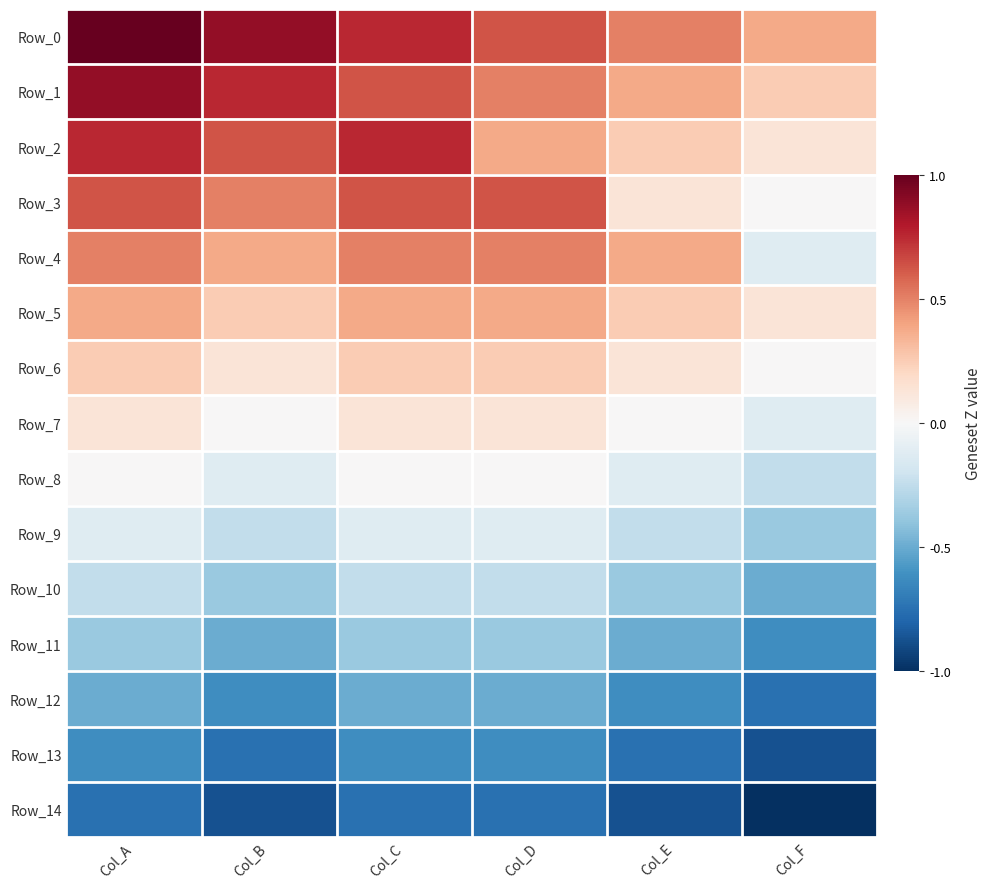

Reading left to right, what are all the values shown in this chart?

Row_0: Col_A=1.0	Col_B=0.9	Col_C=0.8	Col_D=0.6	Col_E=0.5	Col_F=0.4
Row_1: Col_A=0.9	Col_B=0.8	Col_C=0.6	Col_D=0.5	Col_E=0.4	Col_F=0.2
Row_2: Col_A=0.8	Col_B=0.6	Col_C=0.8	Col_D=0.4	Col_E=0.2	Col_F=0.1
Row_3: Col_A=0.6	Col_B=0.5	Col_C=0.6	Col_D=0.6	Col_E=0.1	Col_F=0.0
Row_4: Col_A=0.5	Col_B=0.4	Col_C=0.5	Col_D=0.5	Col_E=0.4	Col_F=-0.1
Row_5: Col_A=0.4	Col_B=0.2	Col_C=0.4	Col_D=0.4	Col_E=0.2	Col_F=0.1
Row_6: Col_A=0.2	Col_B=0.1	Col_C=0.2	Col_D=0.2	Col_E=0.1	Col_F=0.0
Row_7: Col_A=0.1	Col_B=0.0	Col_C=0.1	Col_D=0.1	Col_E=0.0	Col_F=-0.1
Row_8: Col_A=0.0	Col_B=-0.1	Col_C=0.0	Col_D=0.0	Col_E=-0.1	Col_F=-0.2
Row_9: Col_A=-0.1	Col_B=-0.2	Col_C=-0.1	Col_D=-0.1	Col_E=-0.2	Col_F=-0.4
Row_10: Col_A=-0.2	Col_B=-0.4	Col_C=-0.2	Col_D=-0.2	Col_E=-0.4	Col_F=-0.5
Row_11: Col_A=-0.4	Col_B=-0.5	Col_C=-0.4	Col_D=-0.4	Col_E=-0.5	Col_F=-0.6
Row_12: Col_A=-0.5	Col_B=-0.6	Col_C=-0.5	Col_D=-0.5	Col_E=-0.6	Col_F=-0.8
Row_13: Col_A=-0.6	Col_B=-0.8	Col_C=-0.6	Col_D=-0.6	Col_E=-0.8	Col_F=-0.9
Row_14: Col_A=-0.8	Col_B=-0.9	Col_C=-0.8	Col_D=-0.8	Col_E=-0.9	Col_F=-1.0